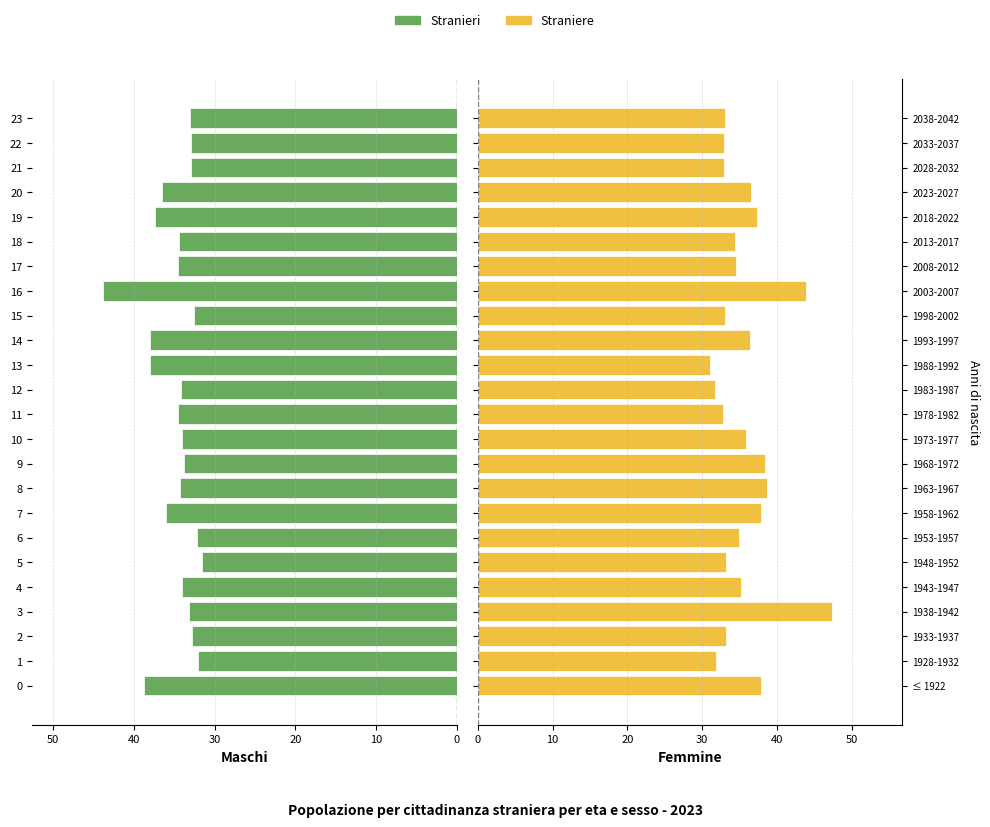

What is the difference between the Stranieri values at 15 and 19?

4.8